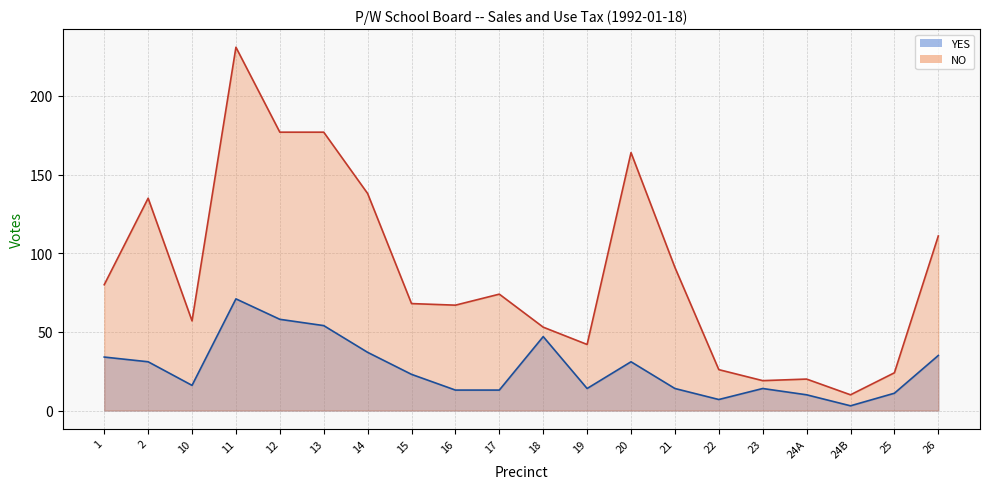

Rank the categories by YES value from highest to lowest.

11, 12, 13, 18, 14, 26, 1, 2, 20, 15, 10, 19, 21, 23, 16, 17, 25, 24A, 22, 24B